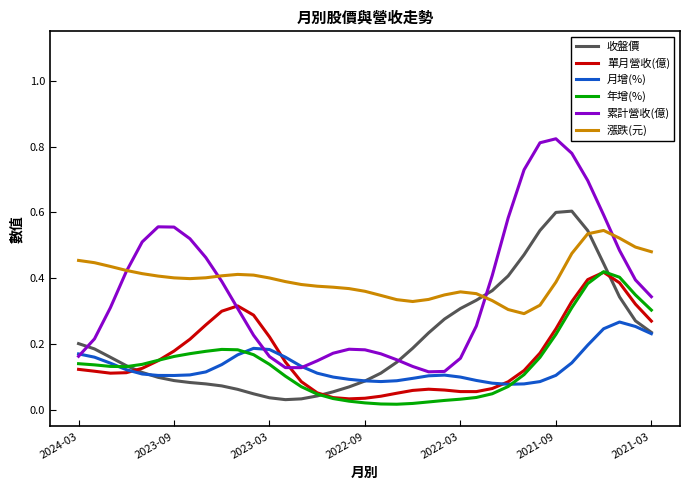

Which series has the widest spread of values?

累計營收(億)